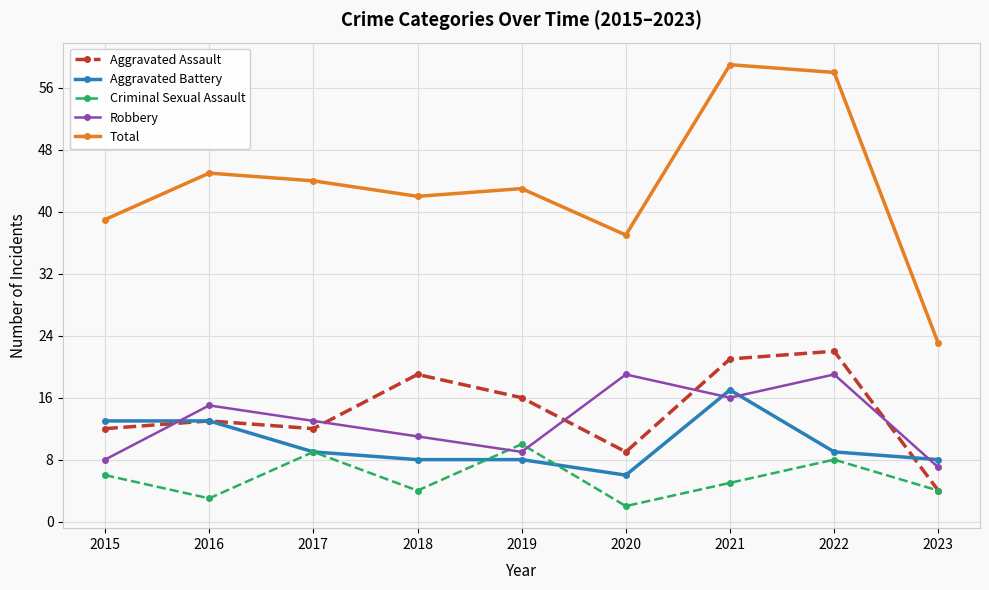

What is the difference between the maximum and minimum values in the Aggravated Battery series?

11